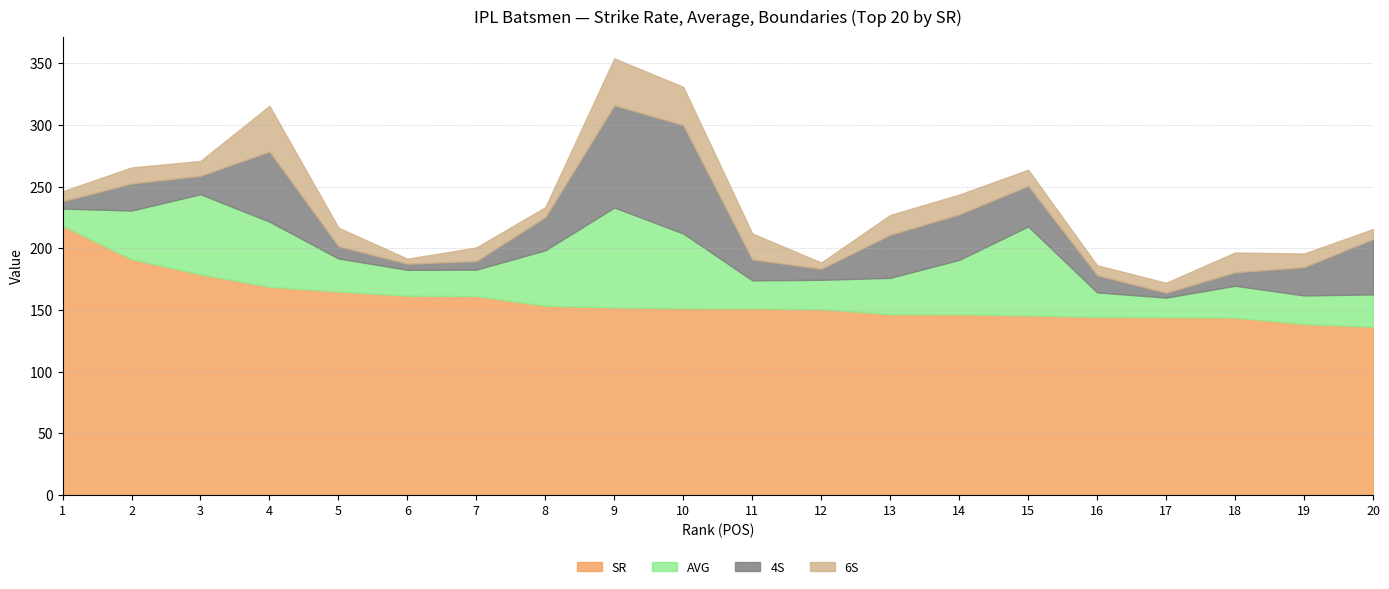

Rank the series by their maximum value, from lowest to highest.

6S, AVG, 4S, SR